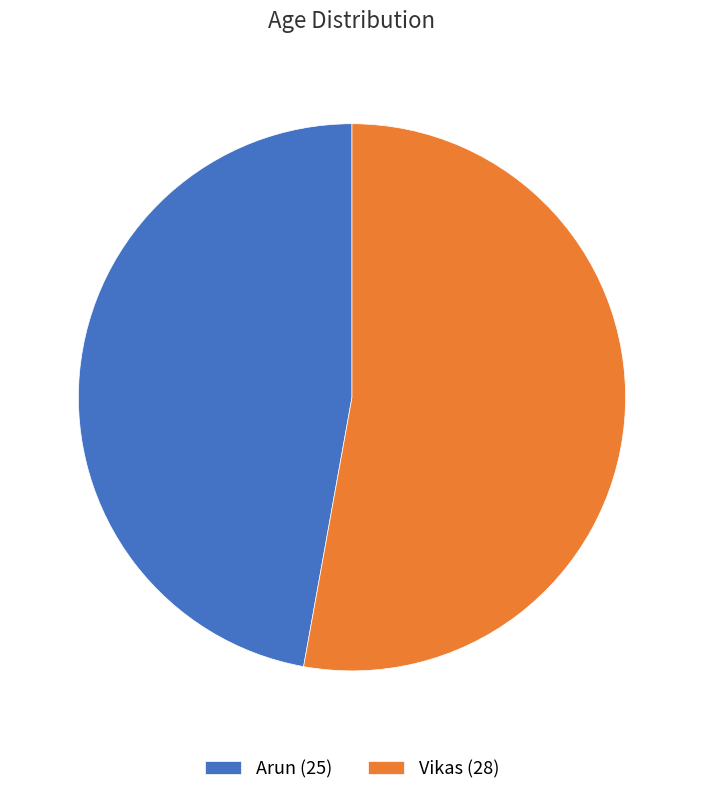

Rank the categories by value from highest to lowest.

Vikas, Arun